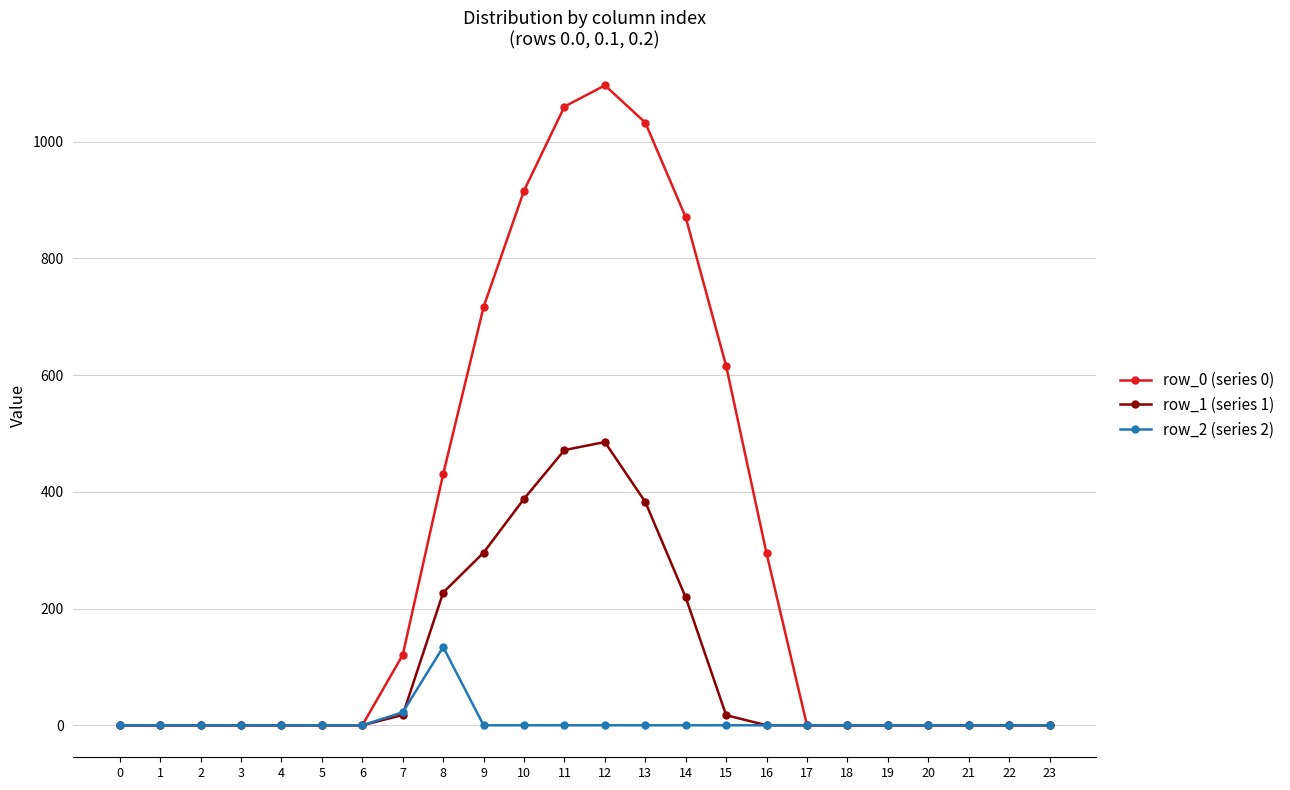

What is the difference between the maximum and second lowest values in the row_2 (series 2) series?

134.2